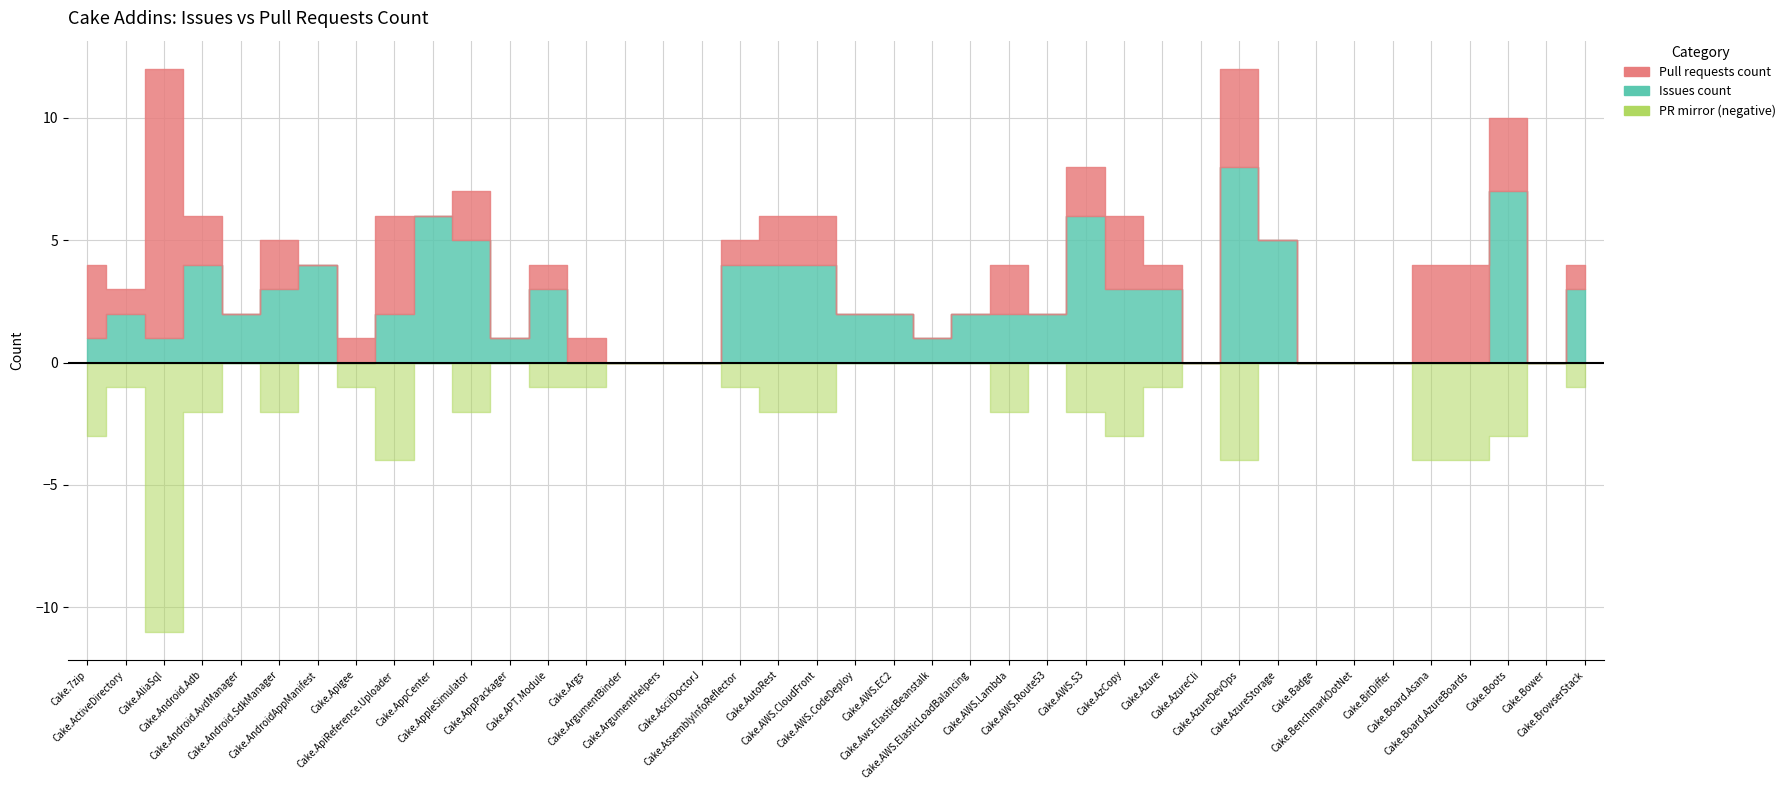

True or false: Issues count has a value of 5 at Cake.Args.

False